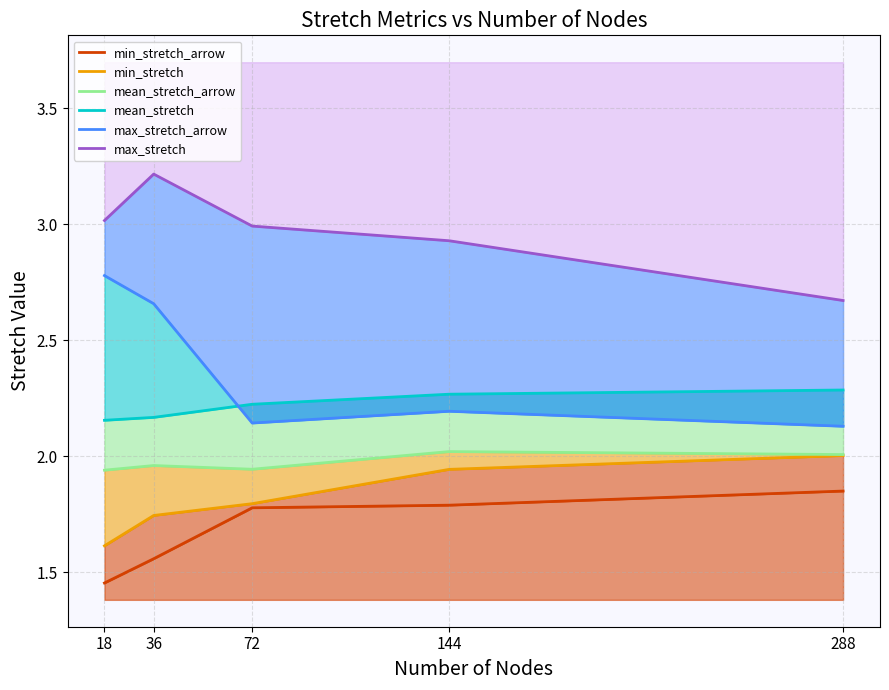

Which label corresponds to the largest value in the chart?

36